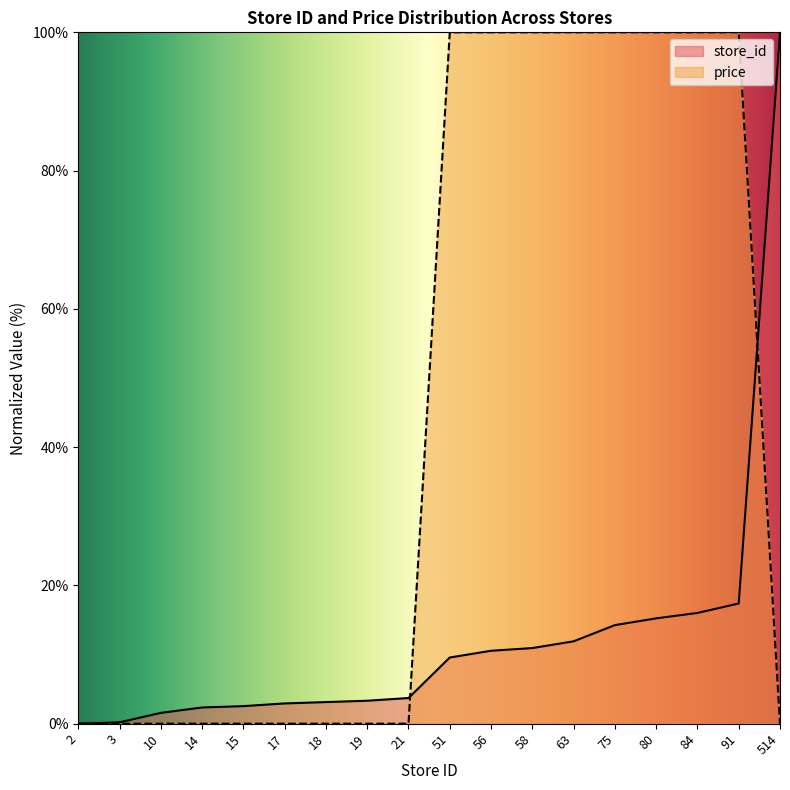

What is the difference between the highest and lowest values at 10?

1.6